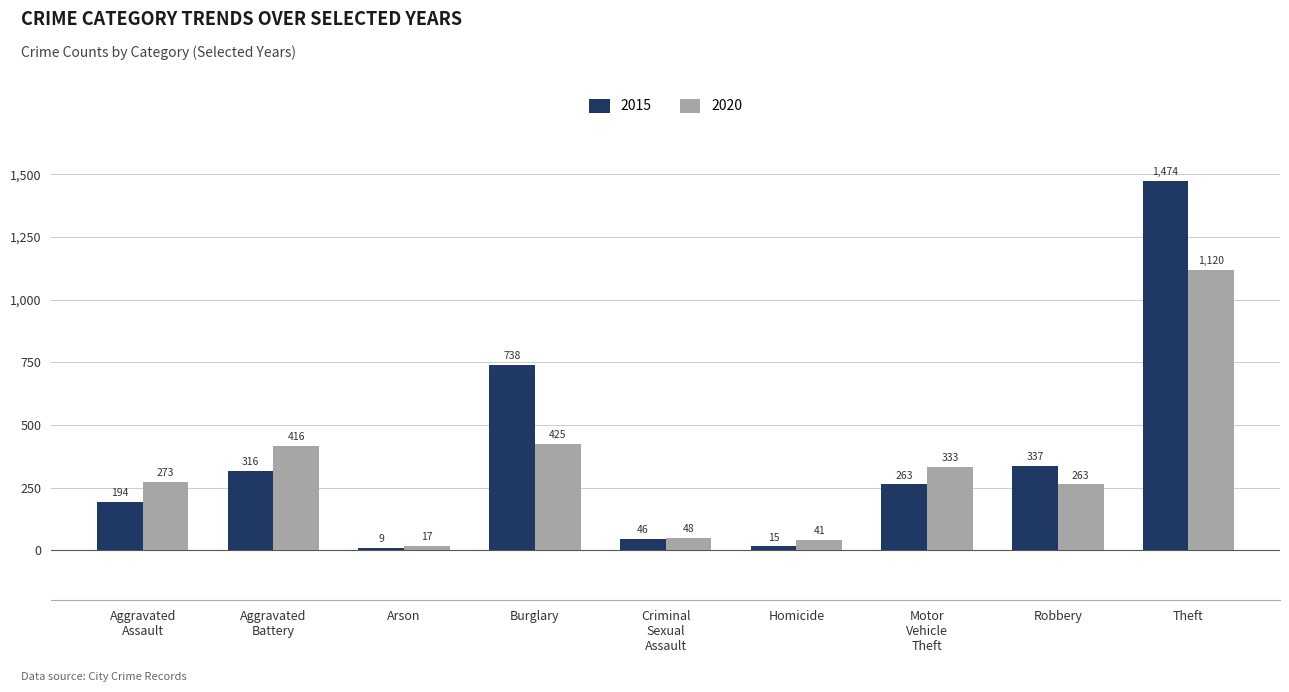

The 2015 series shows 1474 at Theft. True or false?

True